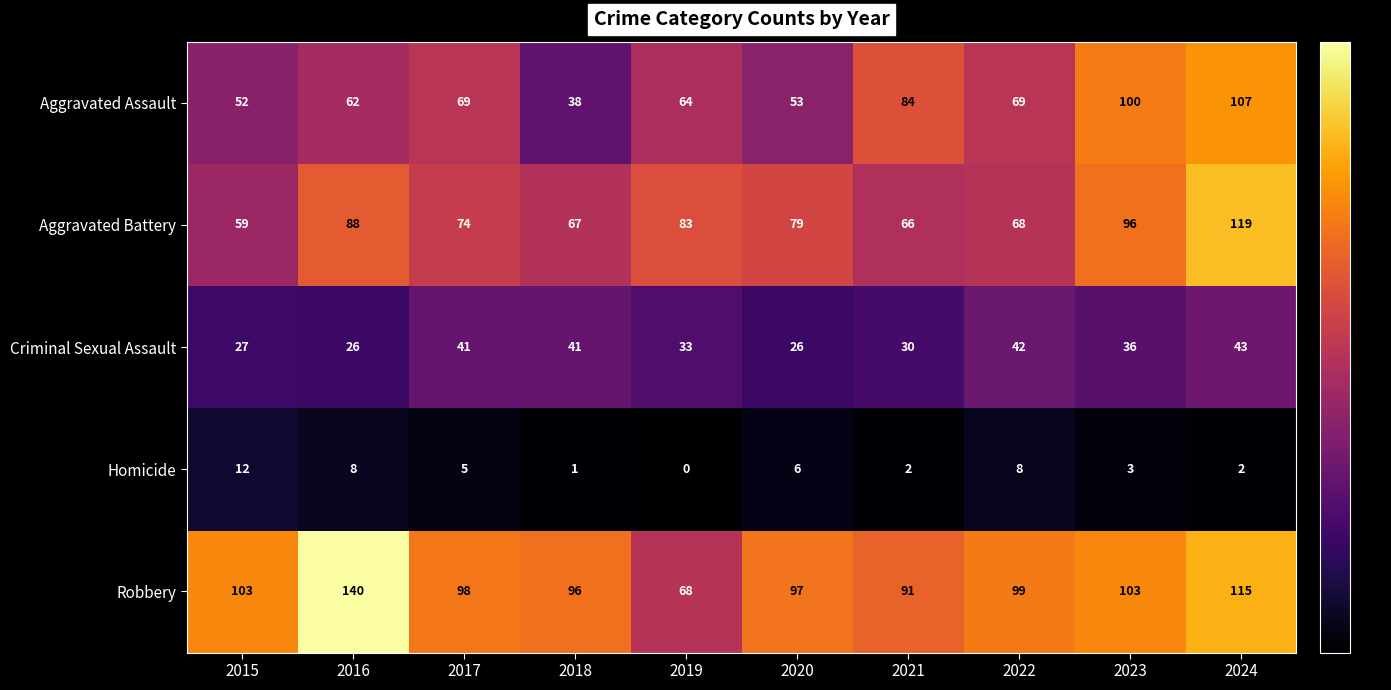

True or false: Homicide has a value of 1 at 2021.

False